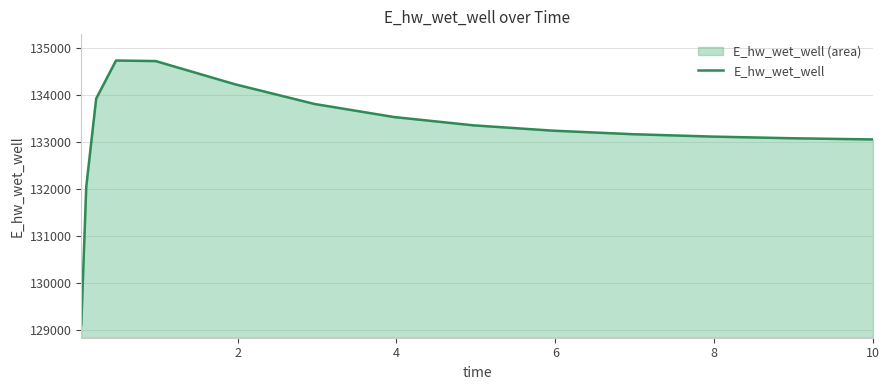

What is the smallest value displayed?

129108.6